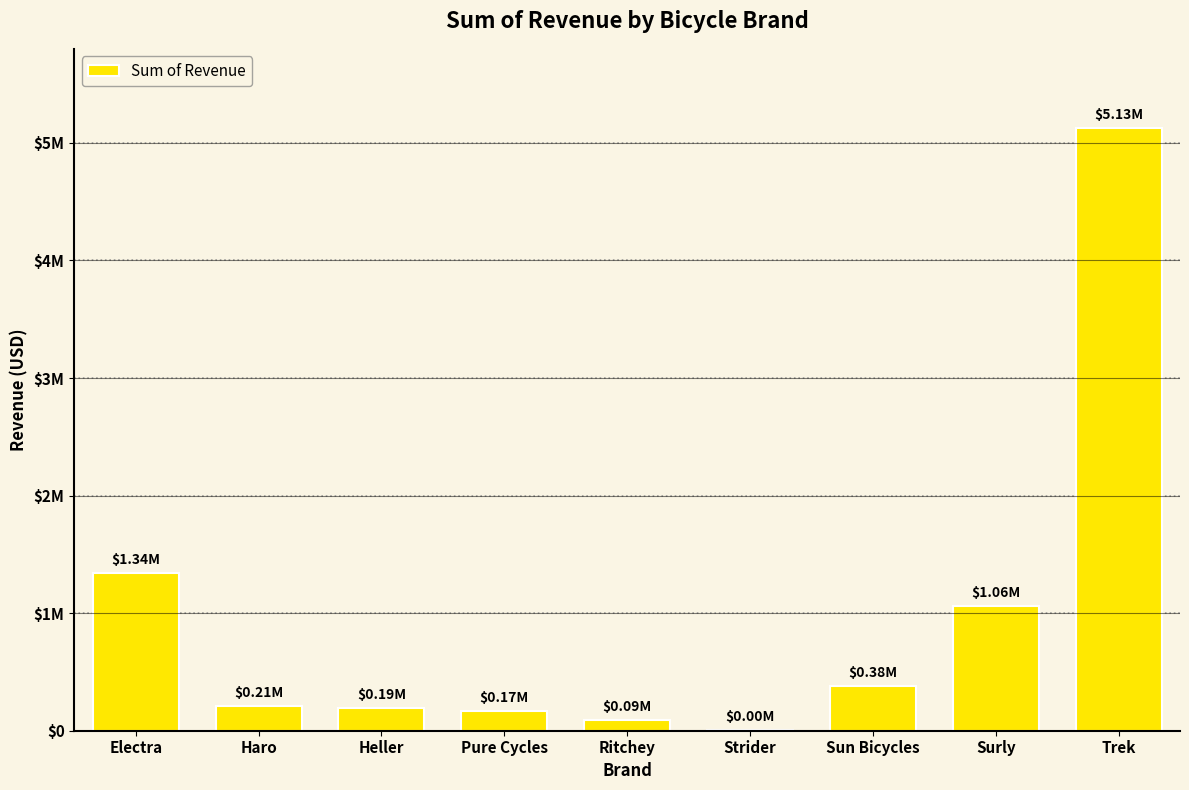

Does the chart contain any negative values?

No